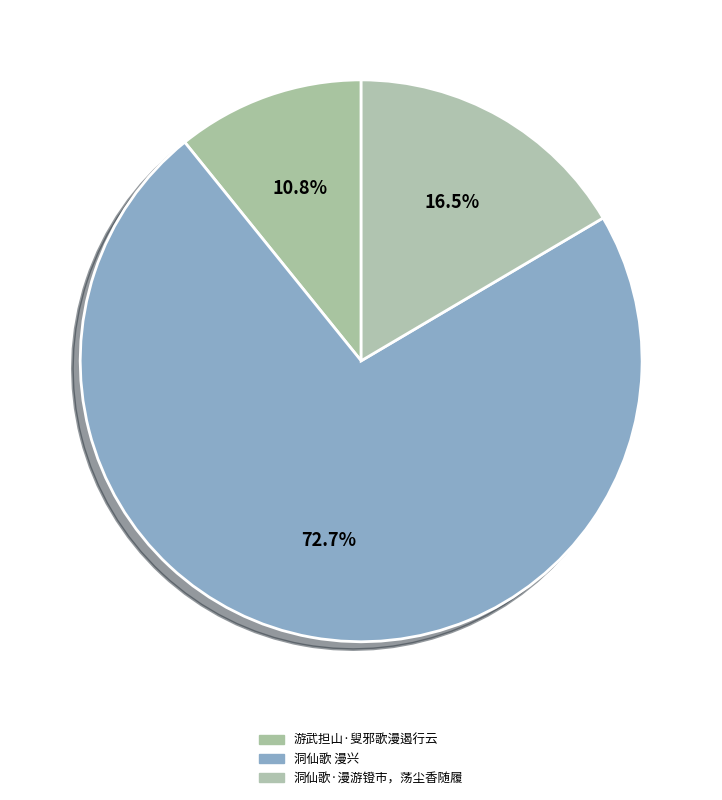

Does any single category account for the majority?

Yes